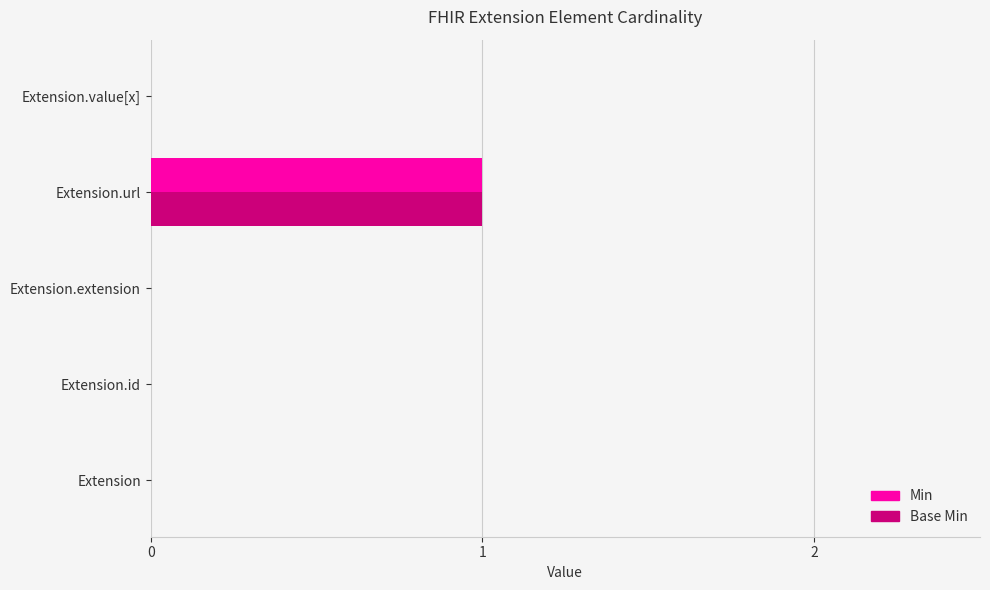

What are all the series names shown in the legend?

Min, Base Min